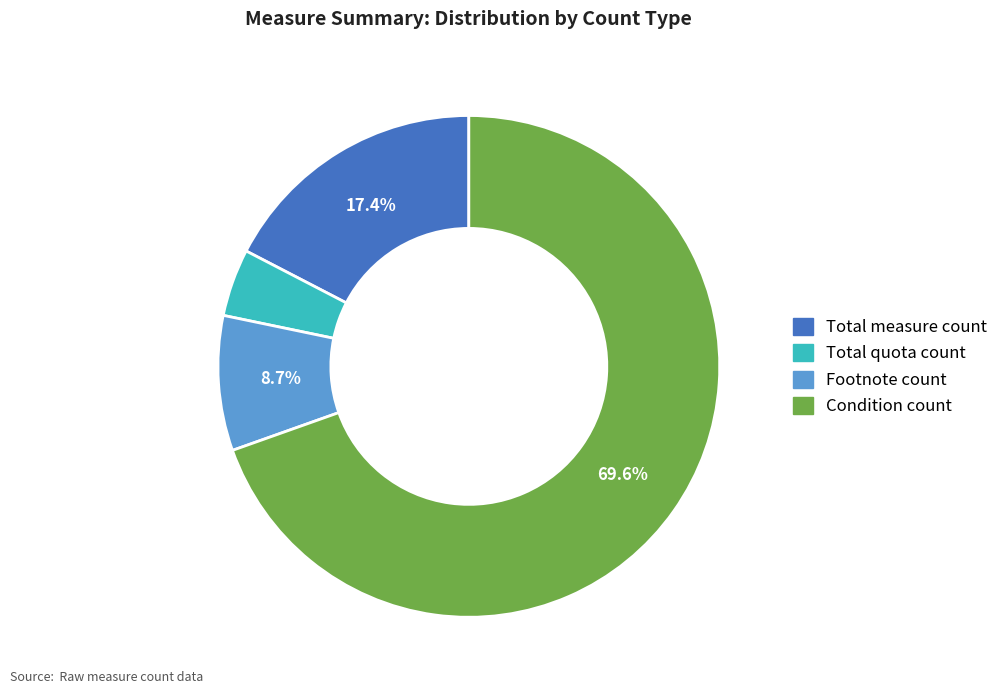

What is the smallest slice in the pie chart?

Total quota count